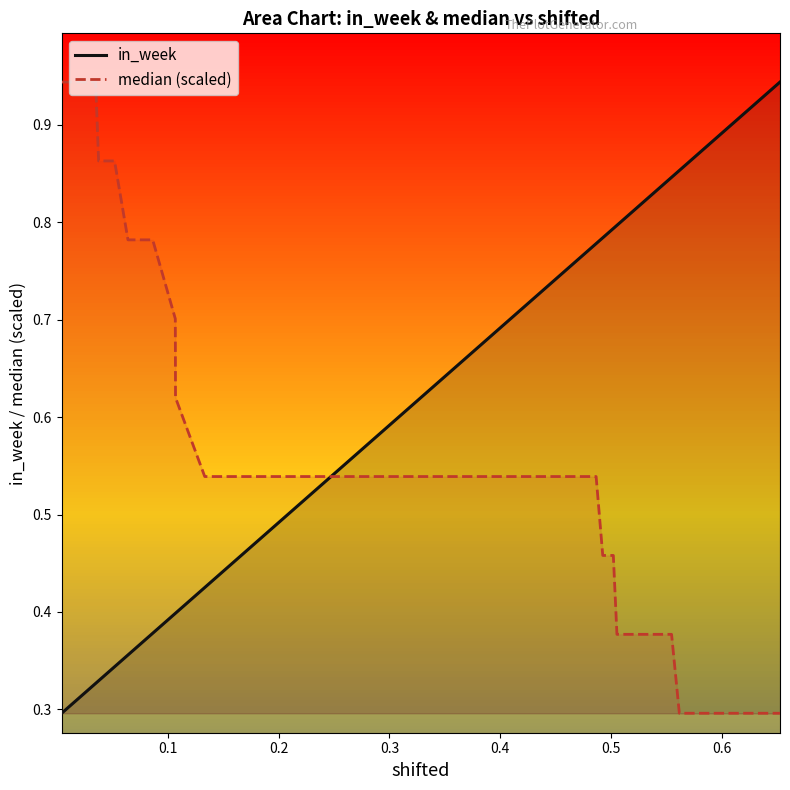

List the series in order of their overall mean, lowest first.

median (scaled), in_week